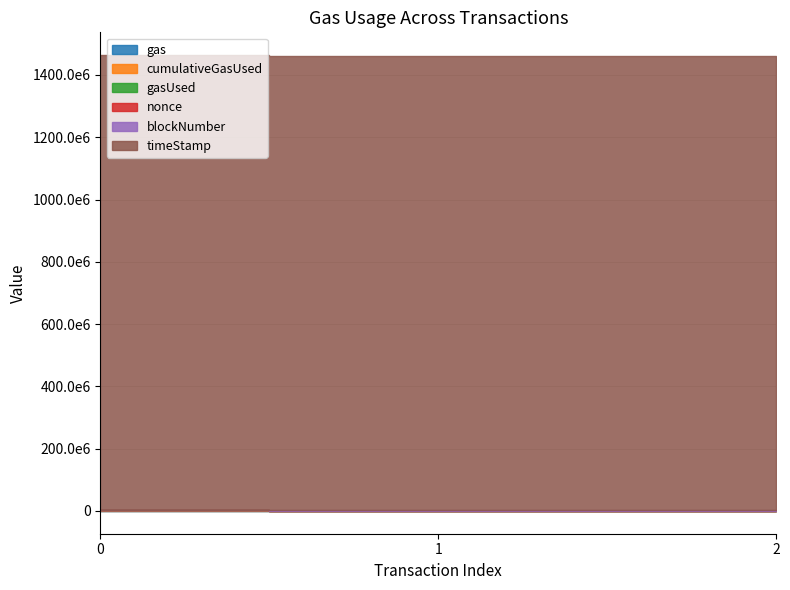

What is the value of the gas point at the 2nd from the left?

314812